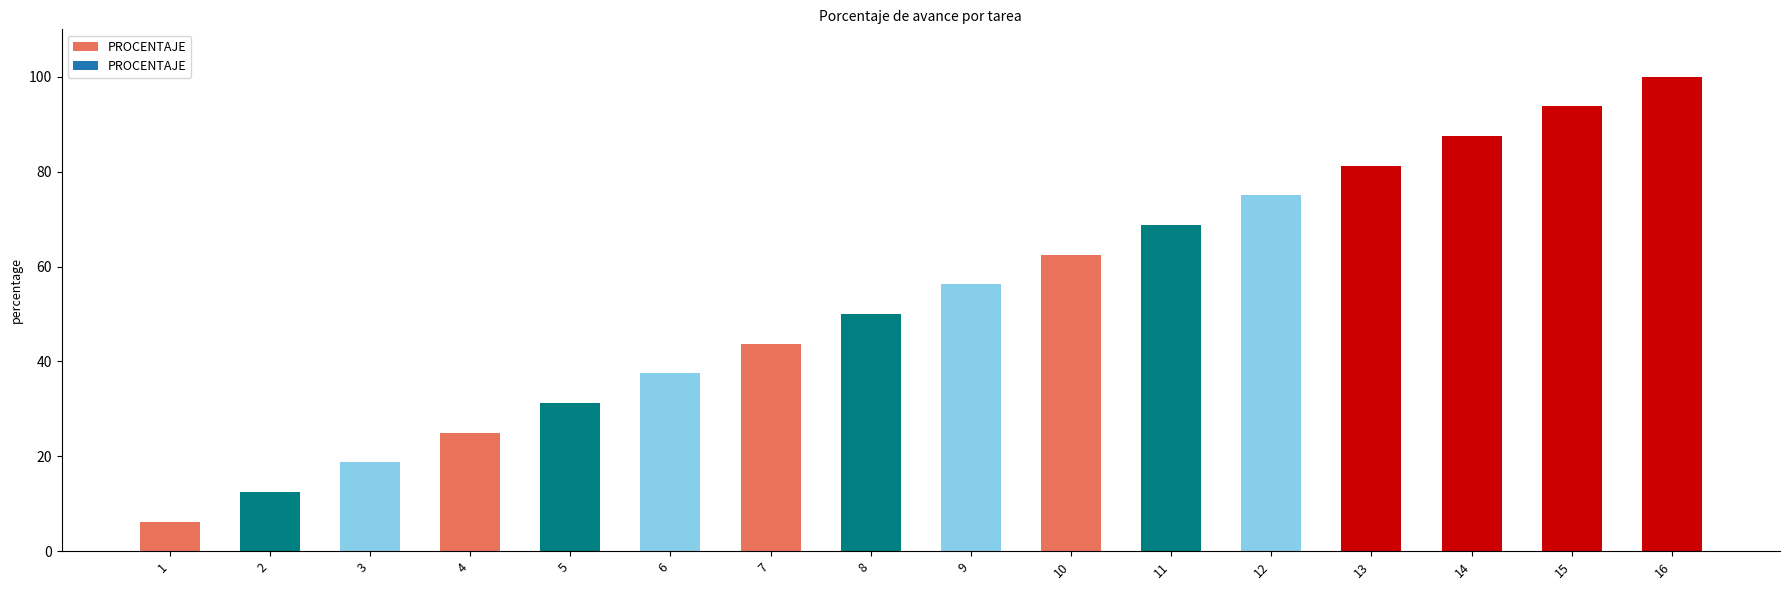

The value at 9 is 78.3. True or false?

False